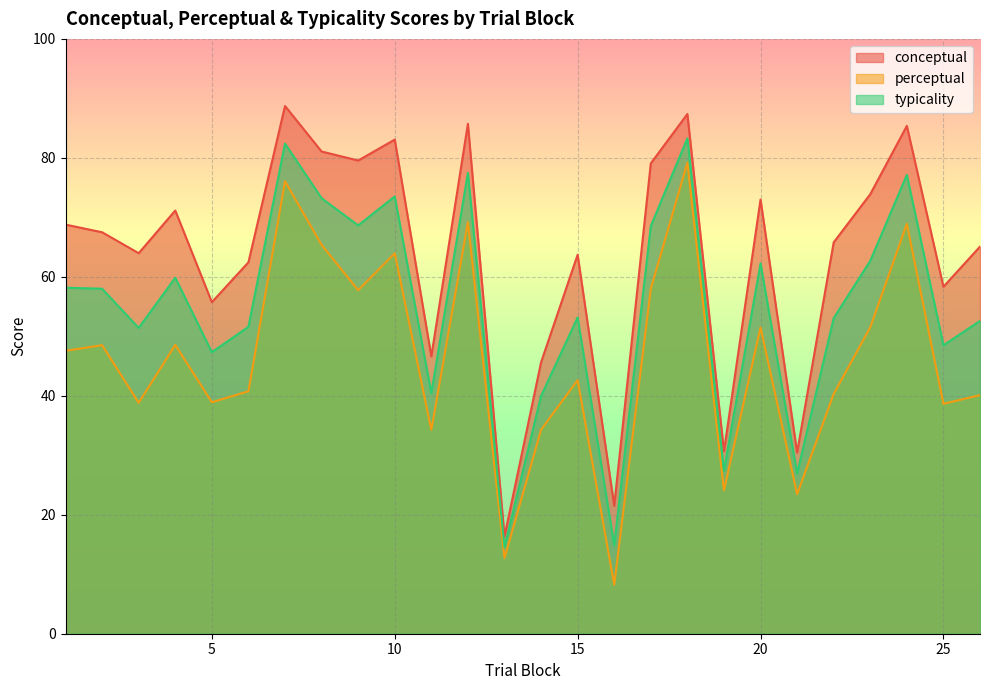

What is the difference between the second highest and minimum values in the conceptual series?

71.0